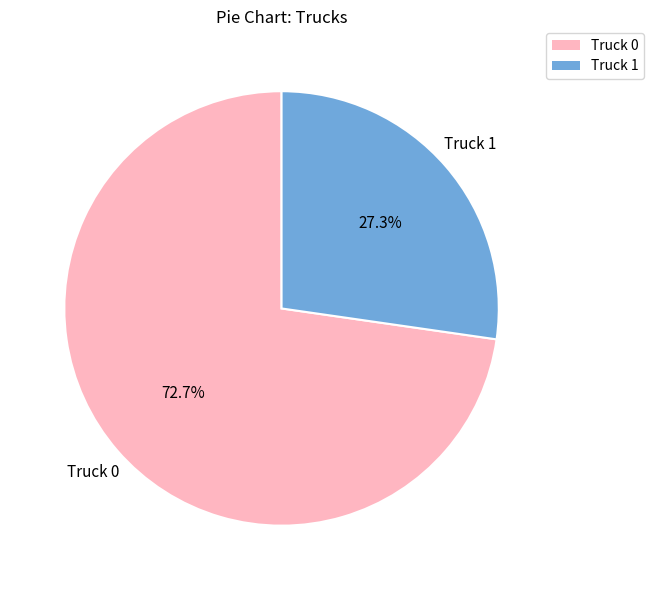

To the nearest percent, what is the difference between the Truck 1 and Truck 0 slice percentages?

45%